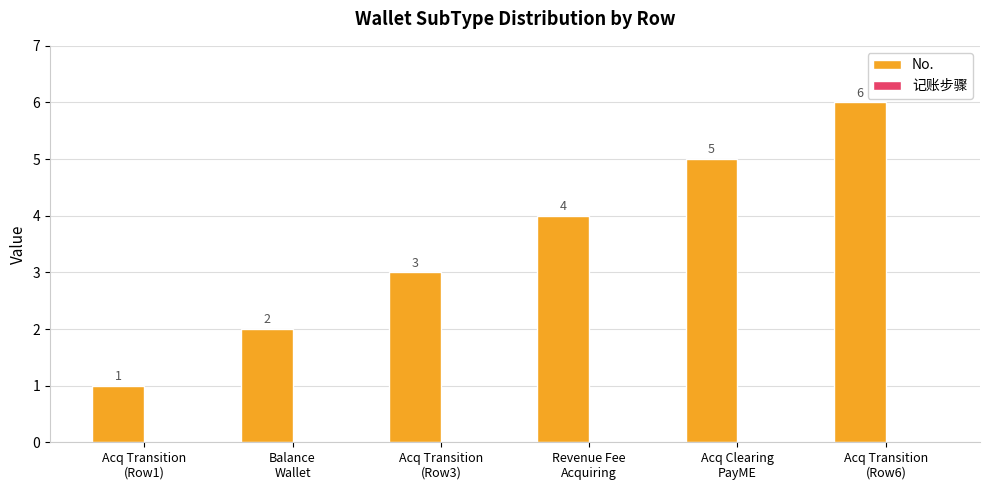

What is the sum of all values?

21